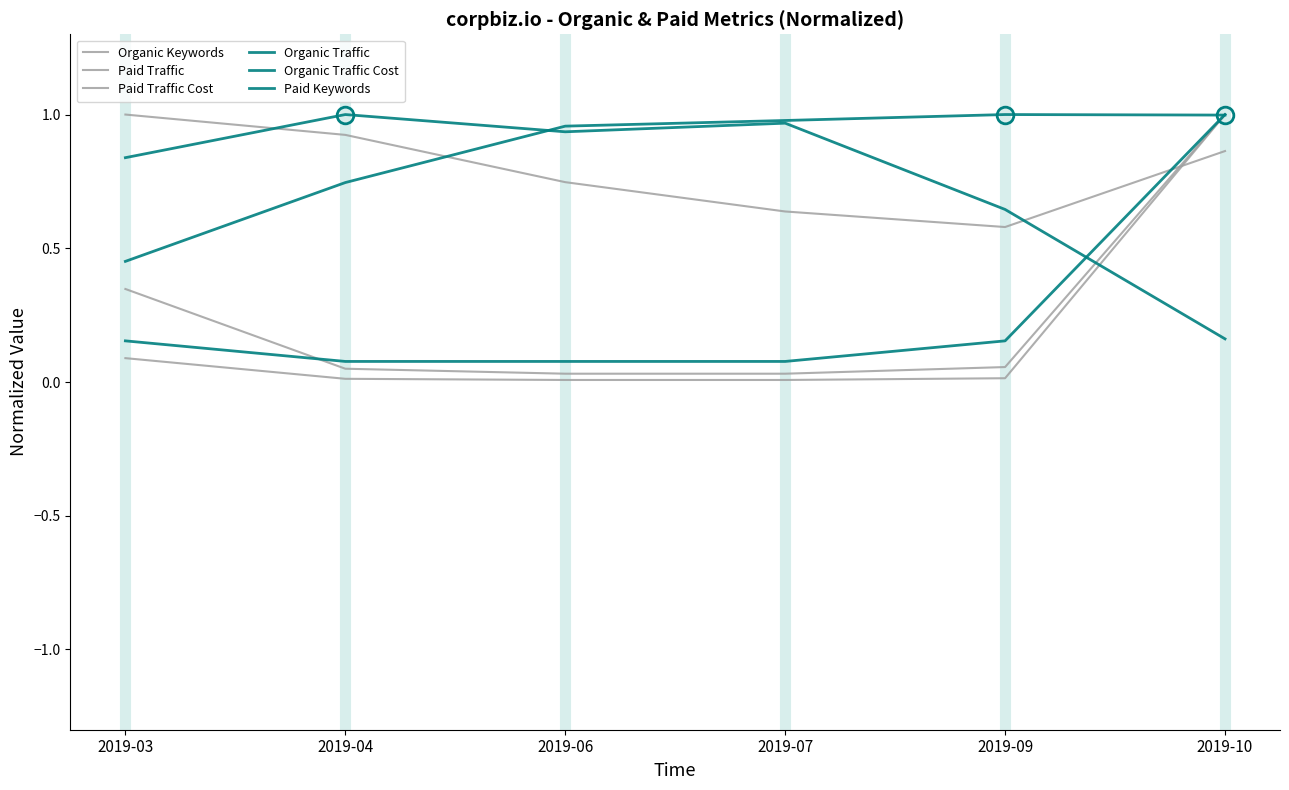

Which category has the lowest value in the Organic Keywords series?

2019-09